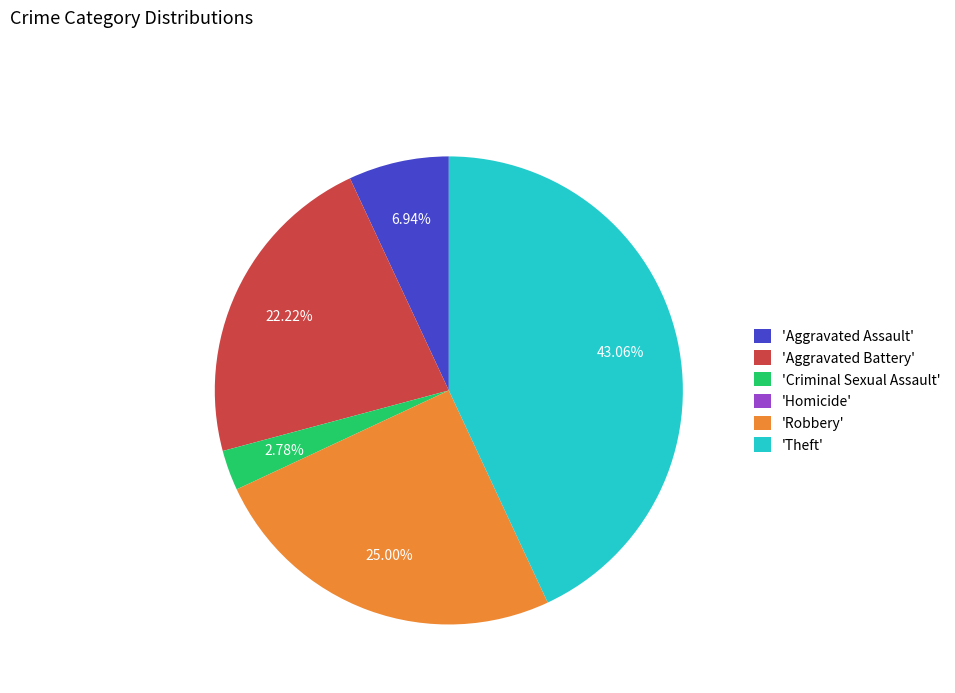

Is the sum of 'Theft' and 'Criminal Sexual Assault' greater than half?

No